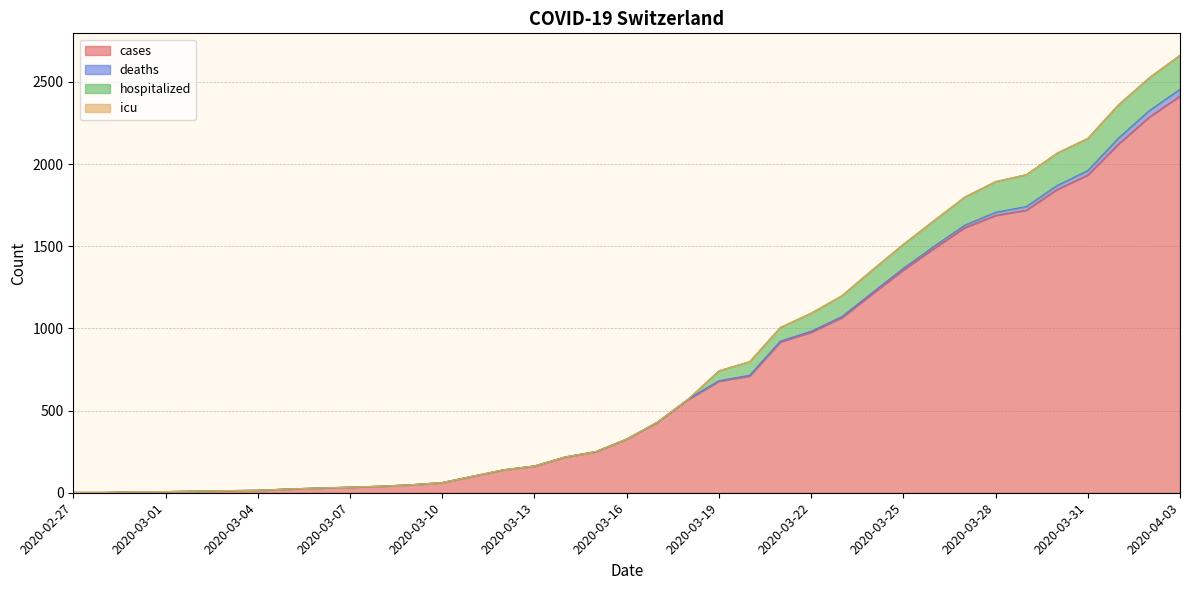

Between 2020-02-28 and 2020-03-03, which series saw the biggest shift?

cases